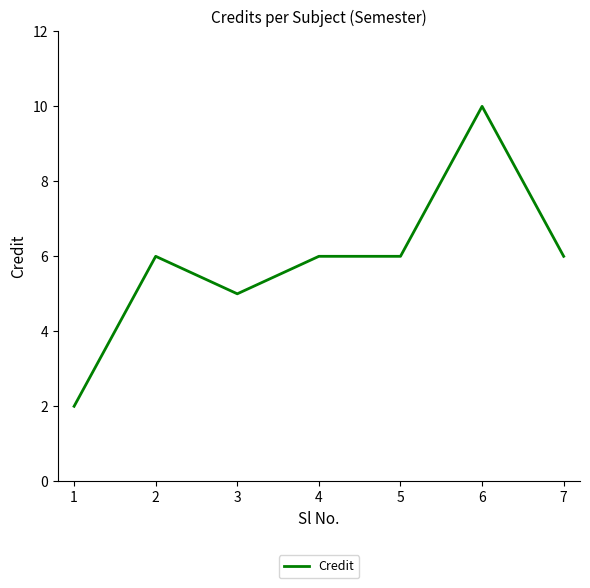

What is the approximate value at 7?

6